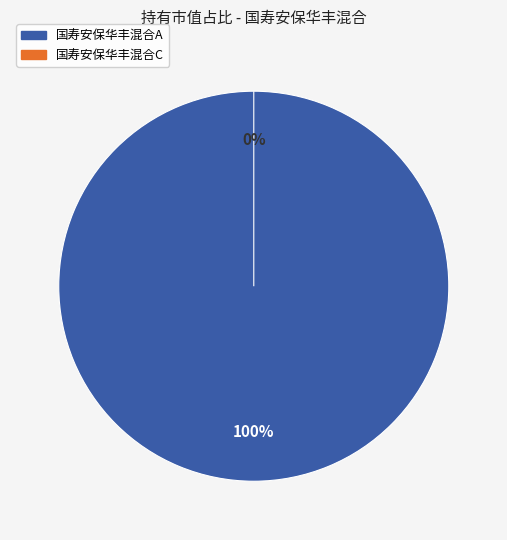

Is it true that 国寿安保华丰混合C is 0% of the pie?

True